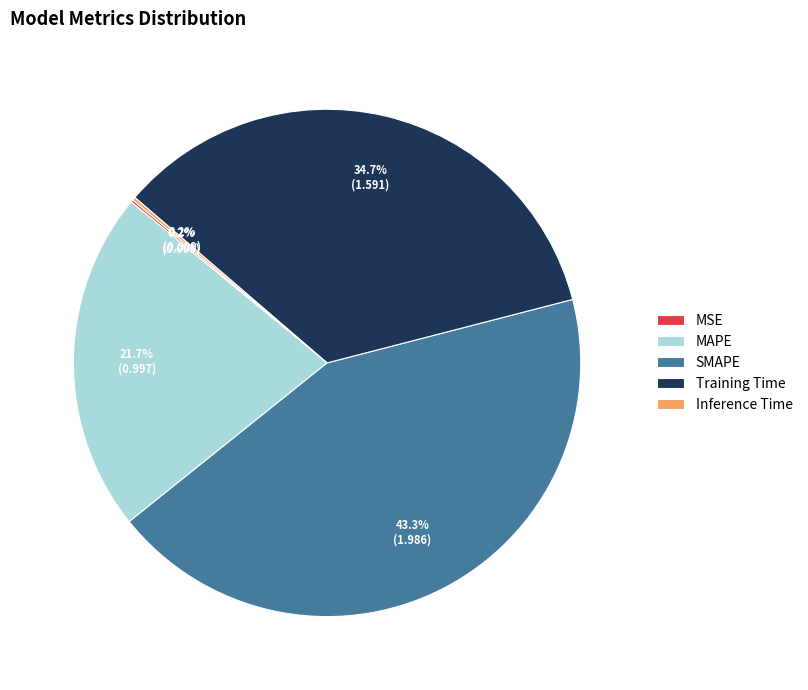

Is it true that Training Time is 43% of the pie?

False